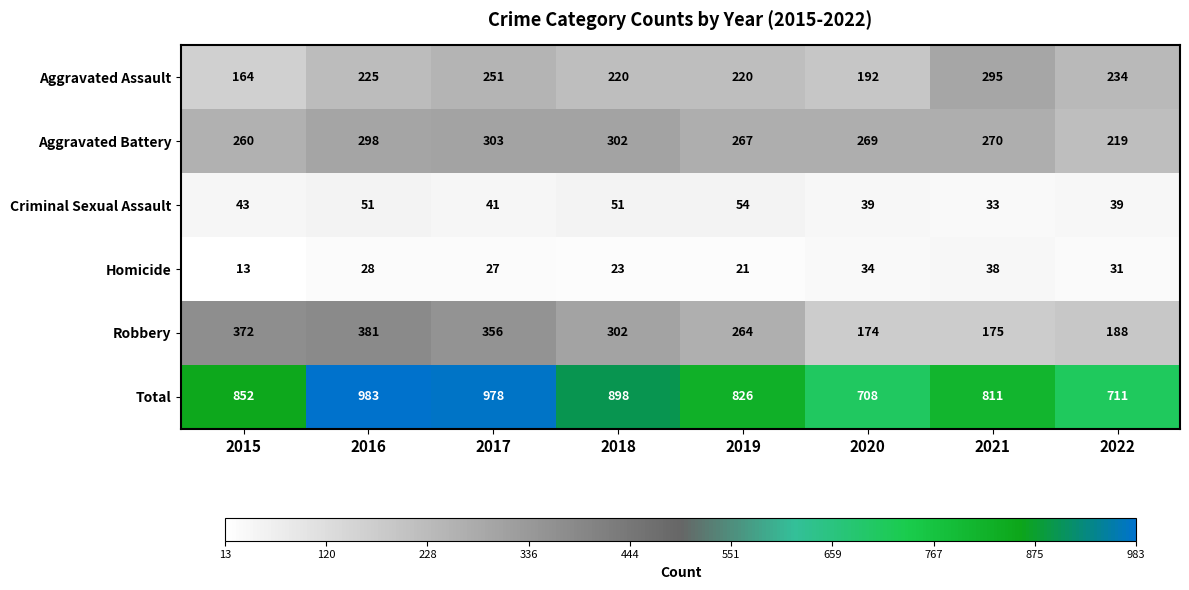

Which series has the largest range (max minus min)?

Total